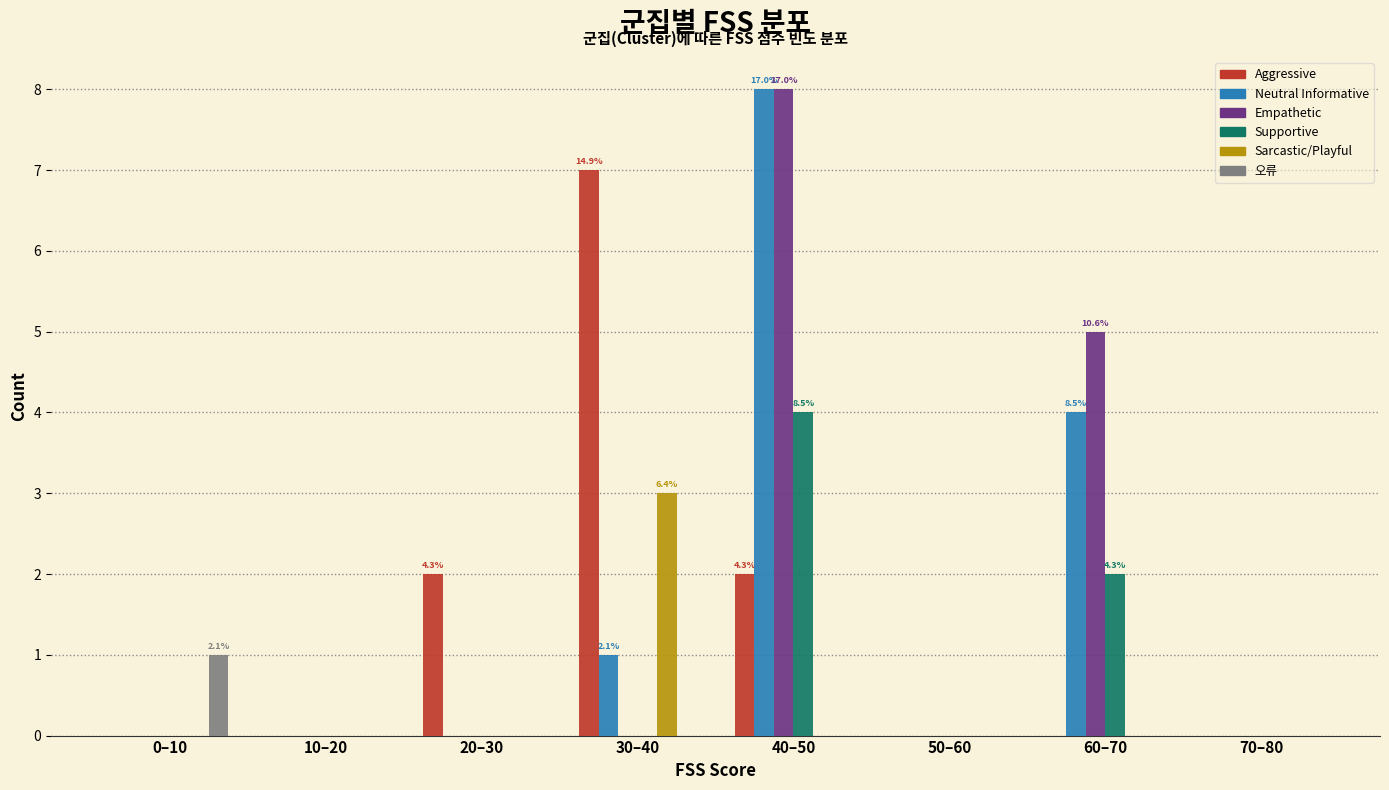

At which category does the chart reach its peak across all series?

40–50